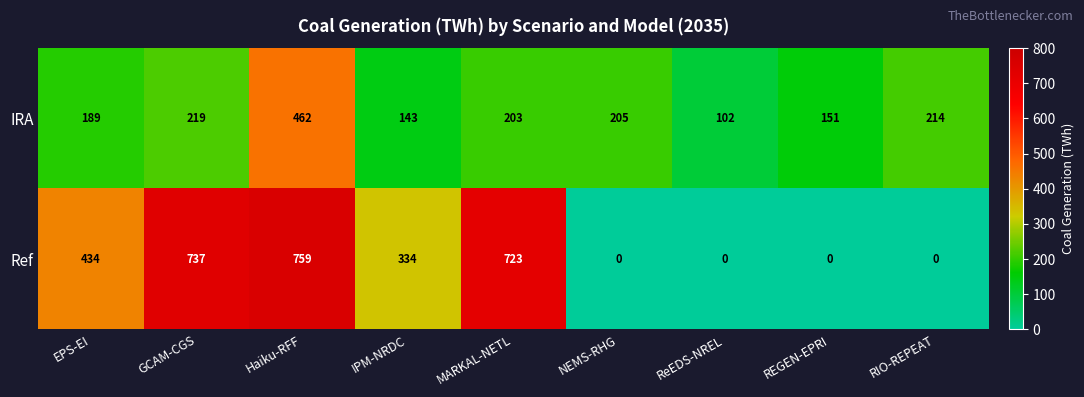

The value of Ref at RIO-REPEAT is 519. True or false?

False